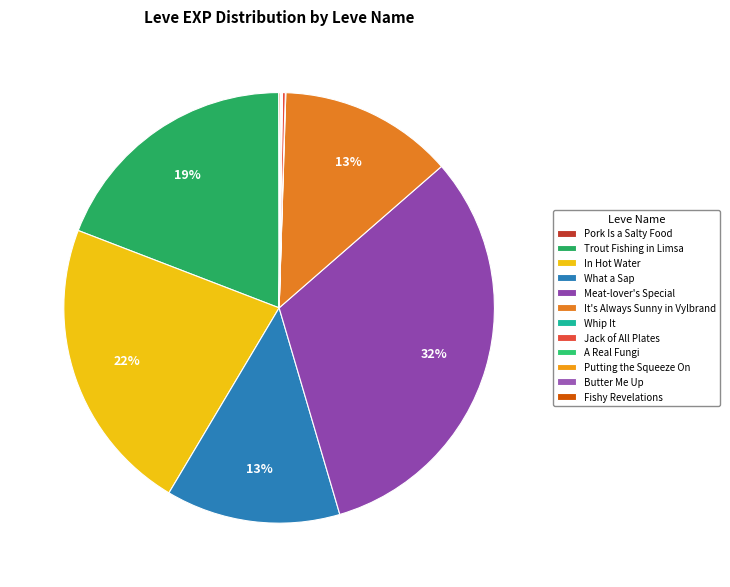

Rank the categories by value from lowest to highest.

Pork Is a Salty Food, Whip It, A Real Fungi, Butter Me Up, Putting the Squeeze On, Fishy Revelations, Jack of All Plates, What a Sap, It's Always Sunny in Vylbrand, Trout Fishing in Limsa, In Hot Water, Meat-lover's Special